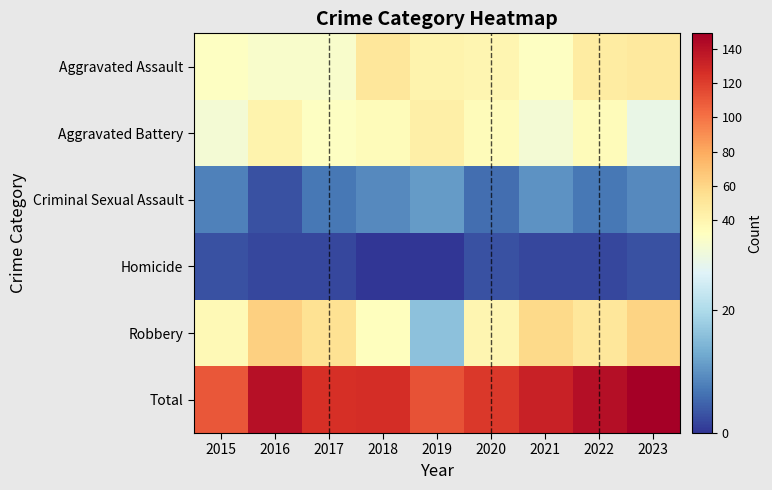

What is the greatest value displayed?

149